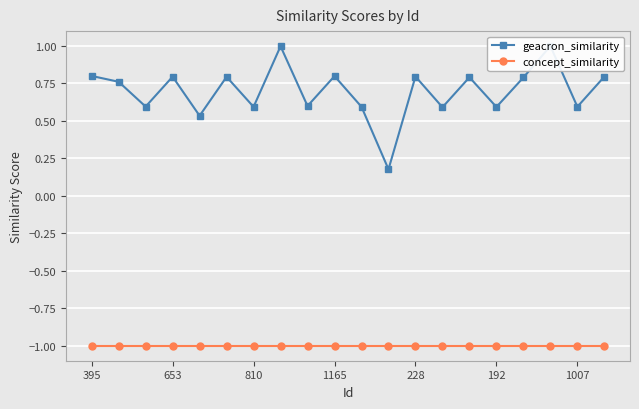

What is the greatest value displayed?

1.0